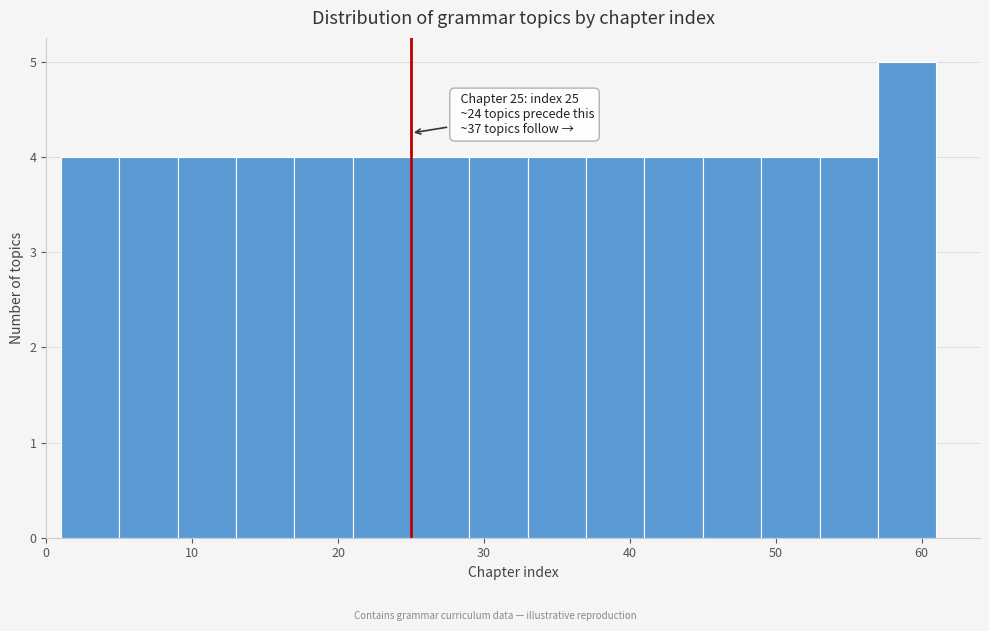

Which range on the x-axis has the tallest bar?

57 to 61